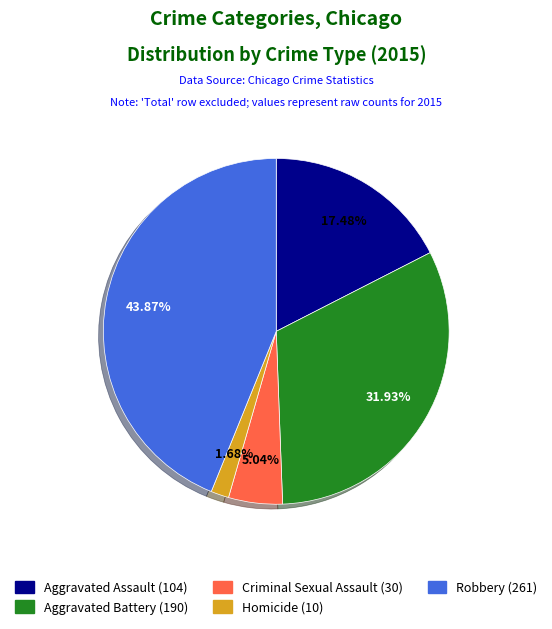

To the nearest percent, what is the difference between the Aggravated Assault and Criminal Sexual Assault slice percentages?

12%